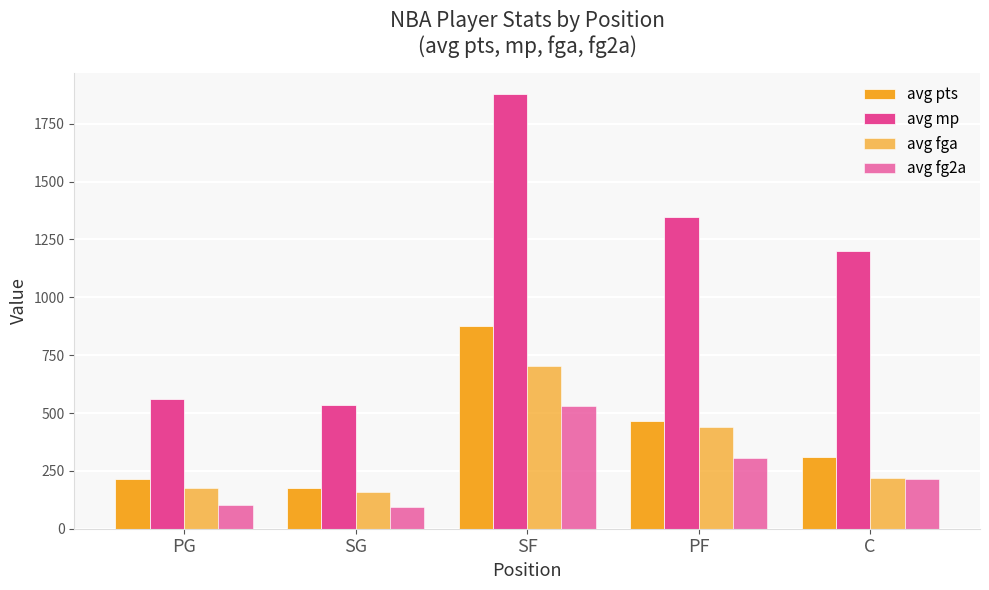

Rank the series by their maximum value, from lowest to highest.

avg fg2a, avg fga, avg pts, avg mp